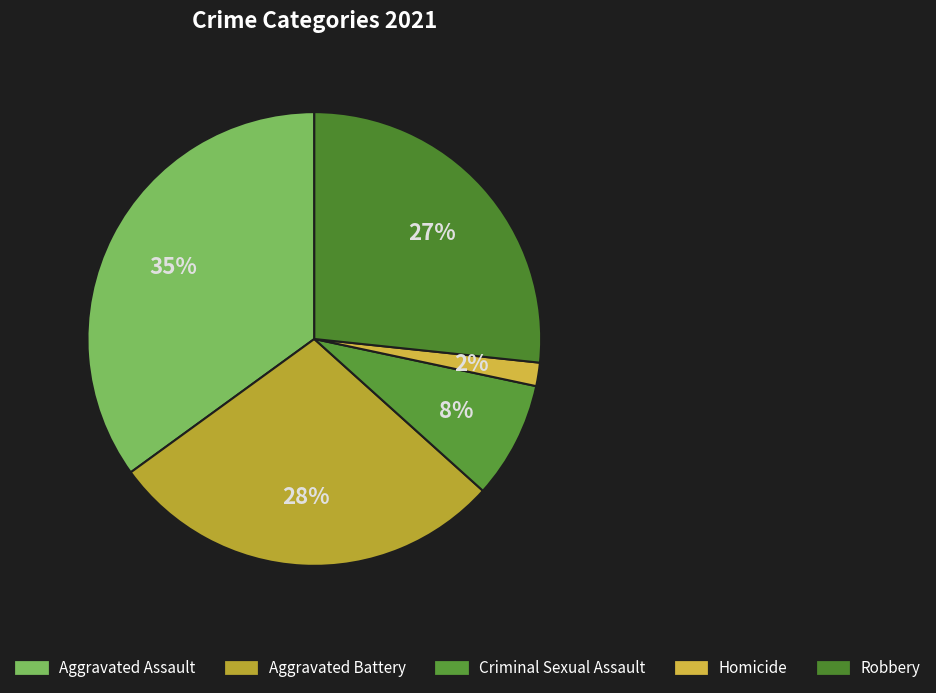

Does any single category account for the majority?

No